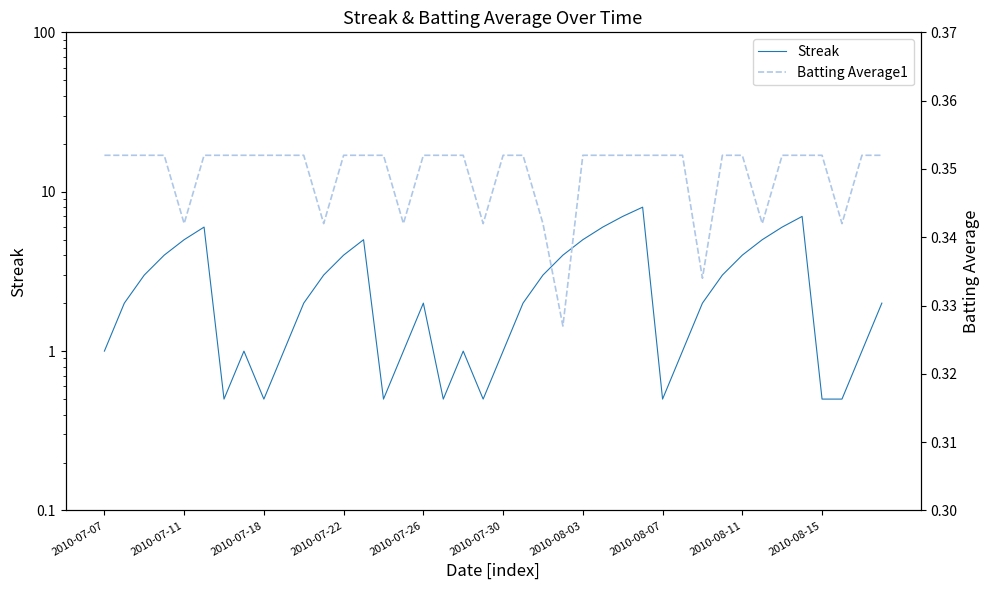

What is the sum of all Streak values?

112.0